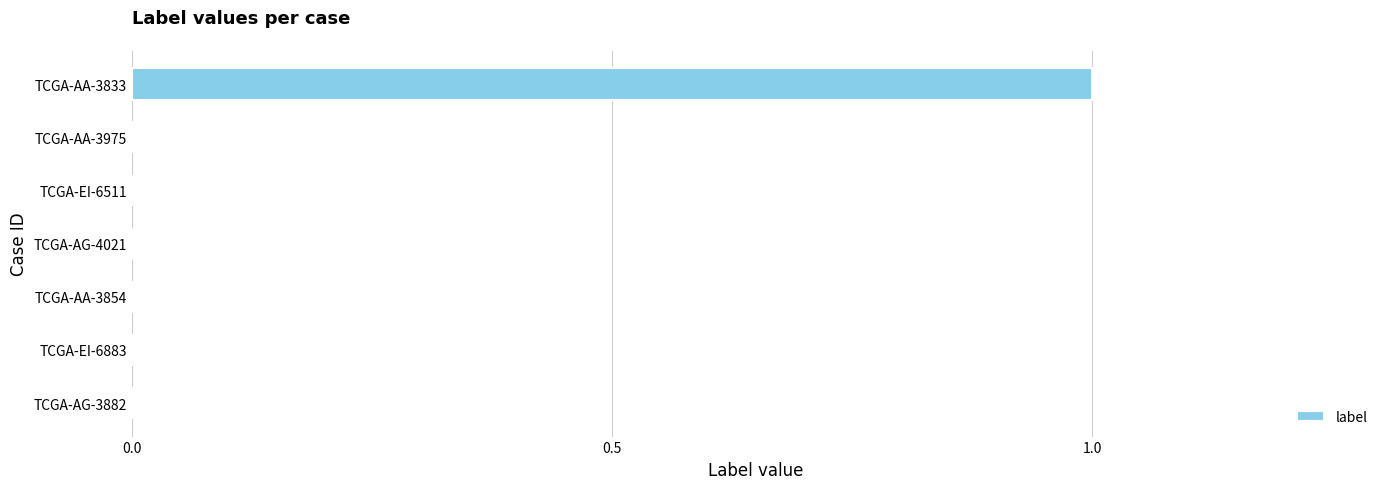

What is the greatest value displayed?

1